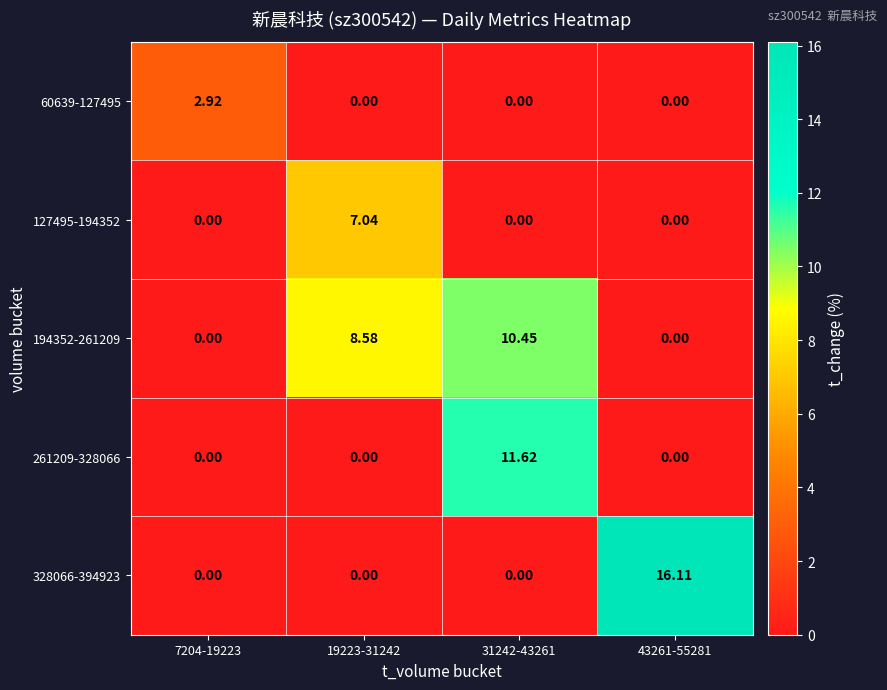

What is the total value across all series at 31242-43261?

22.1